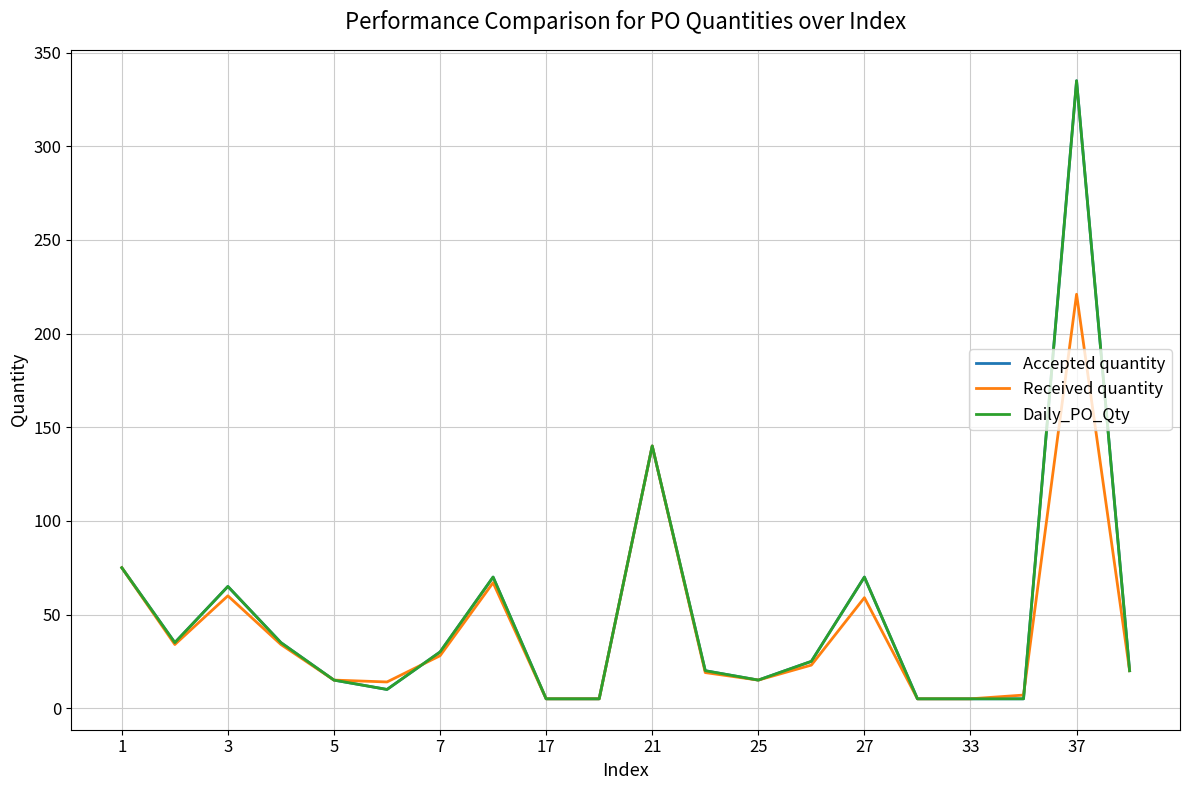

What is the lowest value of the Received quantity series?

5